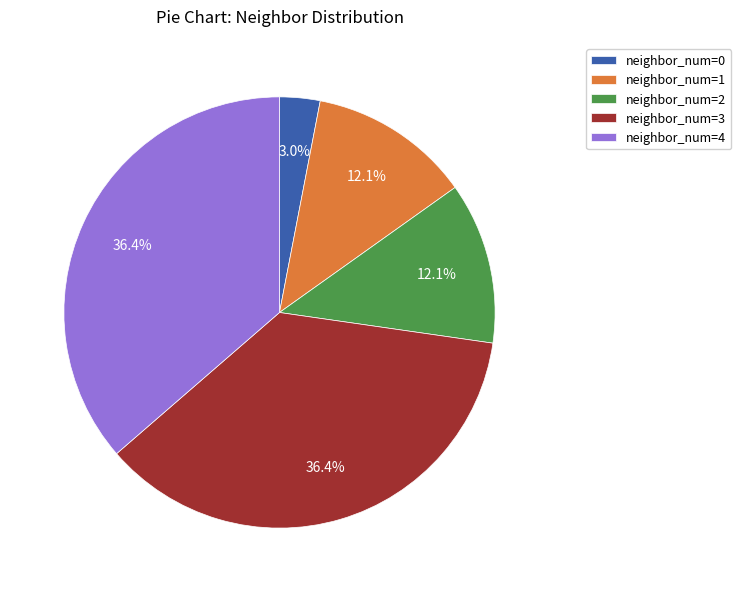

Which has a higher value, neighbor_num=4 or neighbor_num=2?

neighbor_num=4